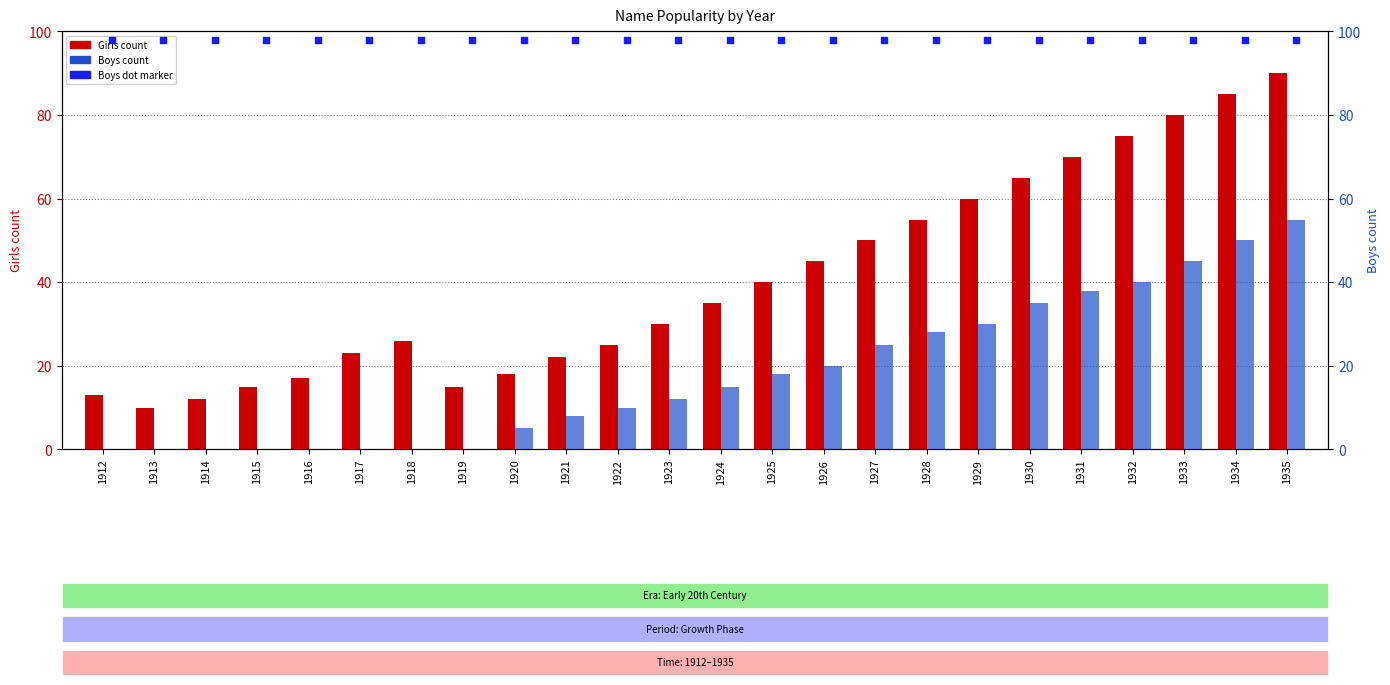

Which series contains the highest Y value?

Boys (dot)